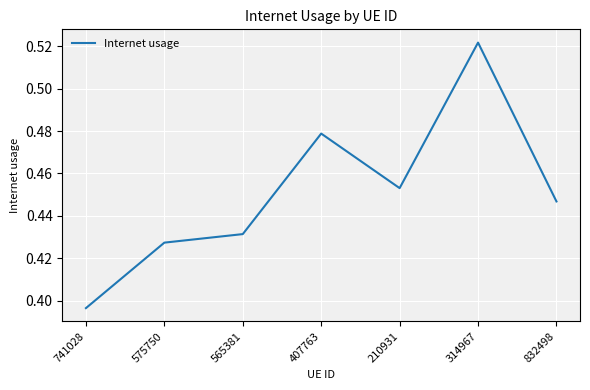

Between 210931 and 832498, which is larger?

210931